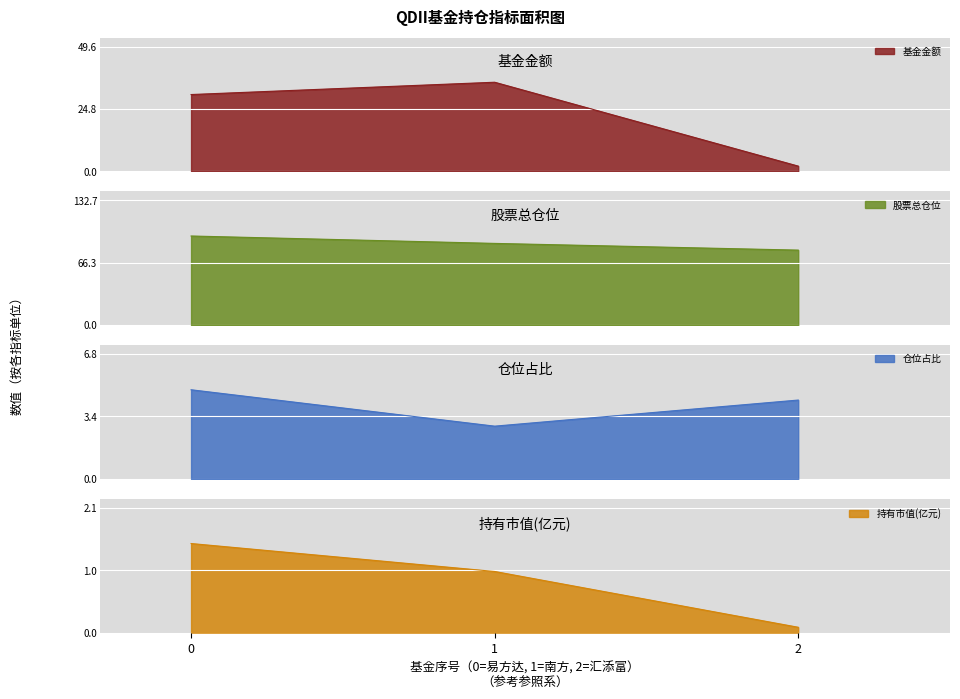

What are all the series names shown in the legend?

基金金额, 股票总仓位, 仓位占比, 持有市值(亿元)